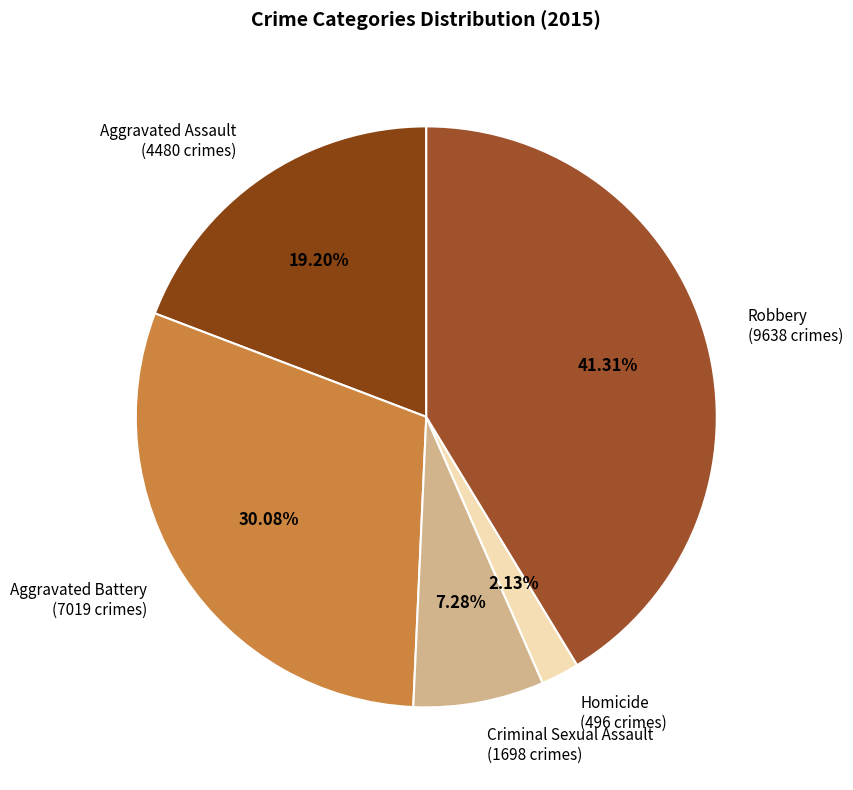

Is there a majority slice in this chart?

No